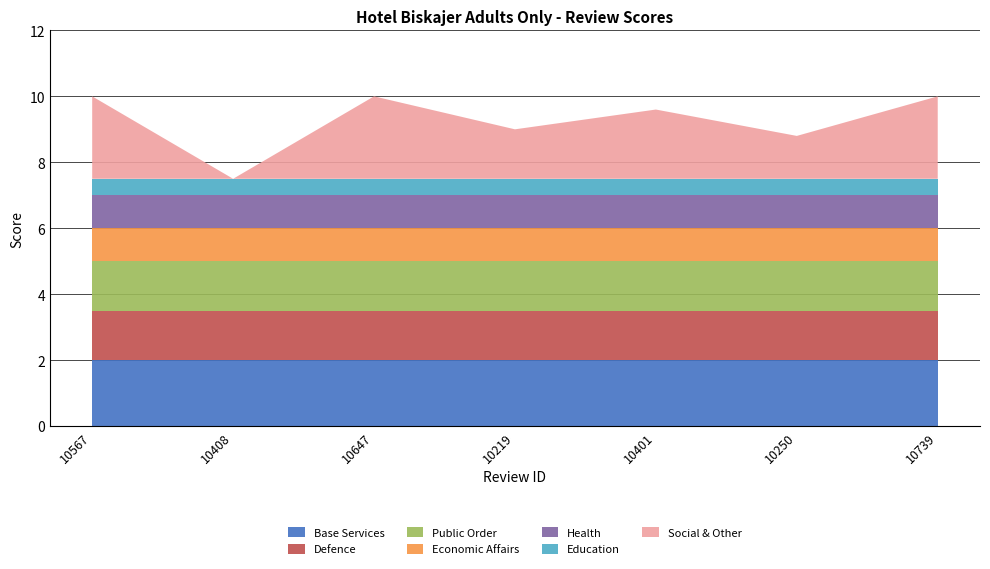

Reading left to right, list all the values displayed in this chart.

10567=10.0	10408=7.5	10647=10.0	10219=9.0	10401=9.6	10250=8.8	10739=10.0